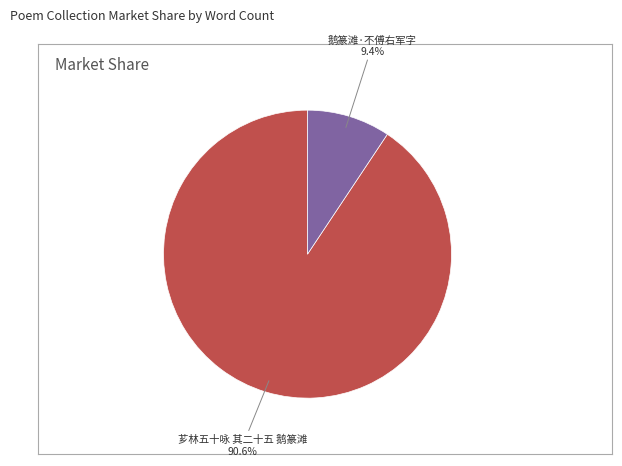

The 芗林五十咏 其二十五 鹅篆滩 slice represents 91% of the pie. True or false?

True